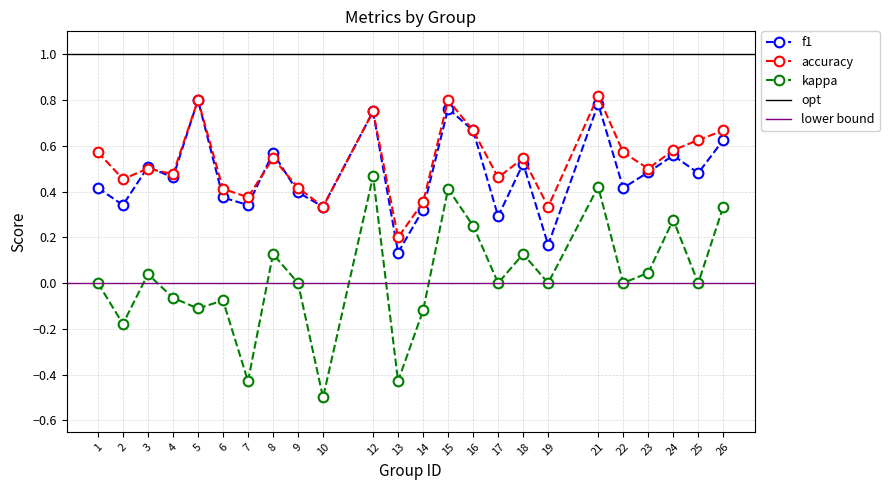

Between which two adjacent categories do f1 and accuracy first intersect?

2 and 3